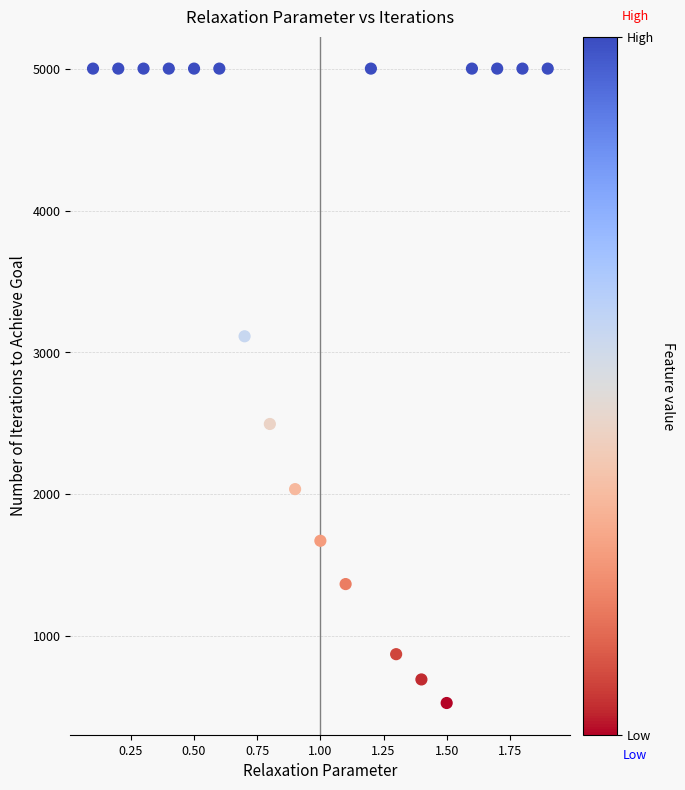

What is the range of Y values (max minus min)?

4470